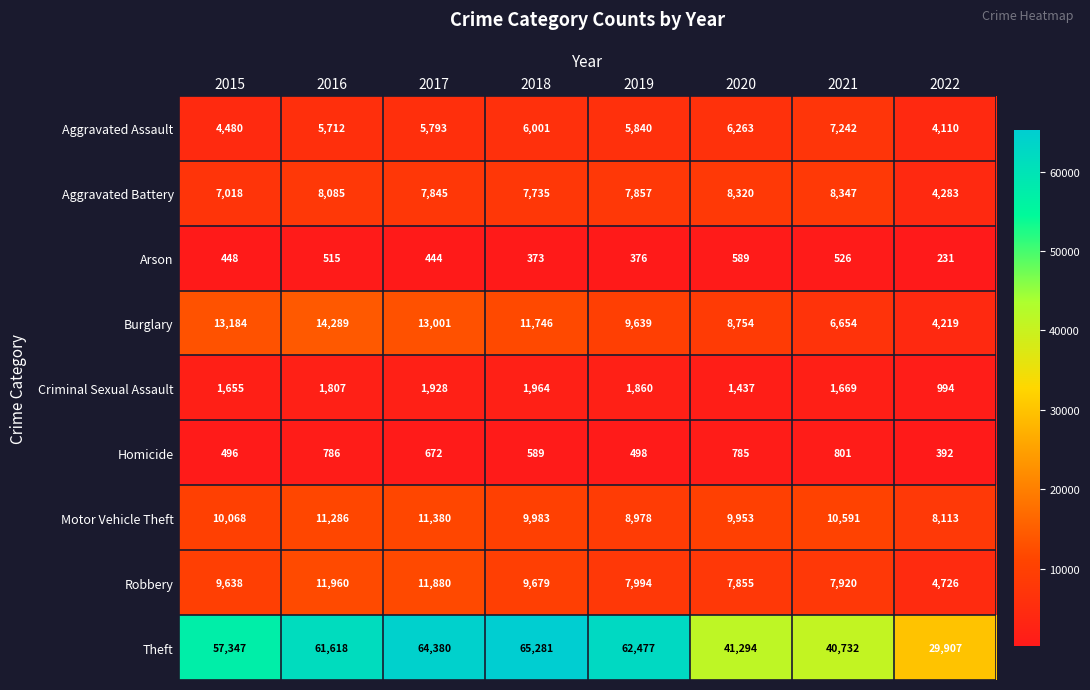

At which category is the sum across all series the highest?

2017